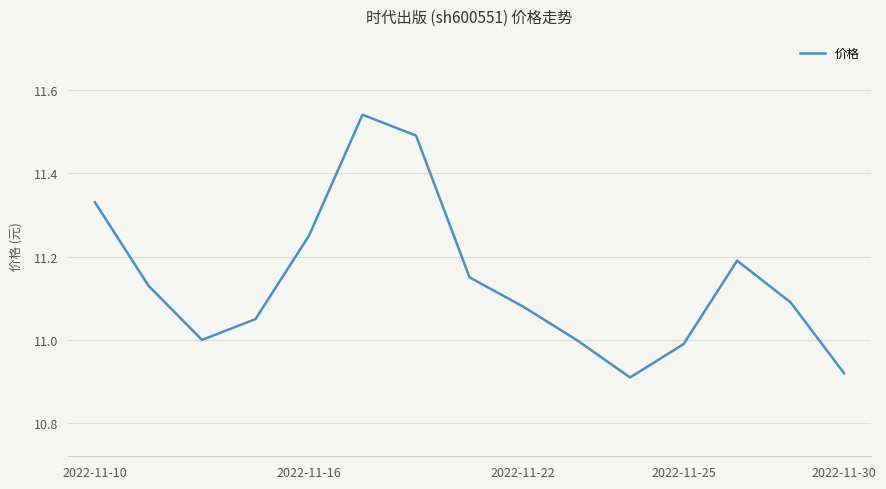

What is the difference between the maximum and minimum values?

0.6